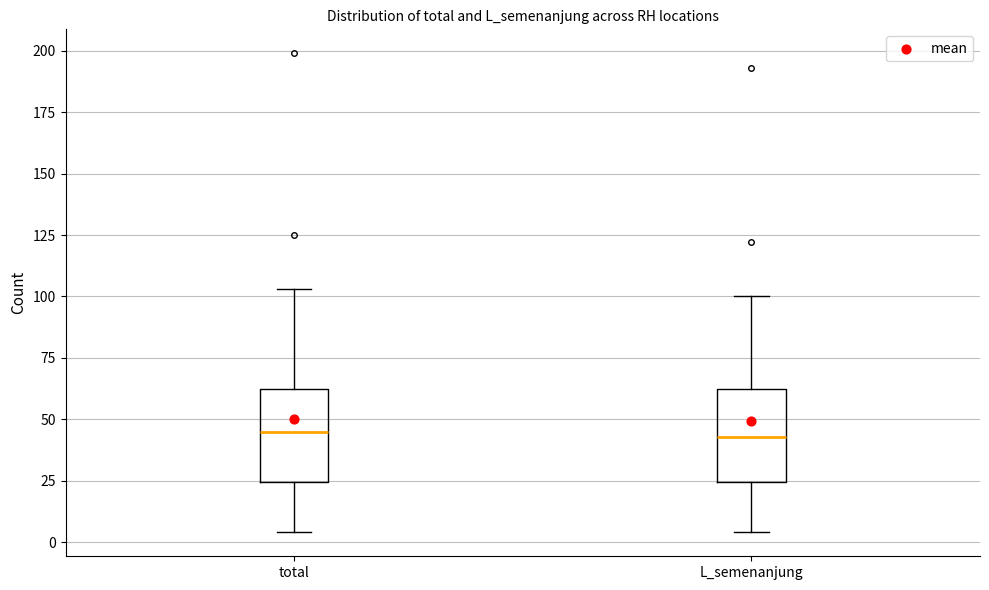

Reading left to right, transcribe this box plot: for each box, give where its median line is, the range the box spans, and where its two whiskers end, as read against the y-axis. The values are not printed on the chart, so give them approximately, as read against the axis.

total: median 45, box 25 to 65, whiskers 5 to 105
L_semenanjung: median 45, box 25 to 65, whiskers 5 to 100